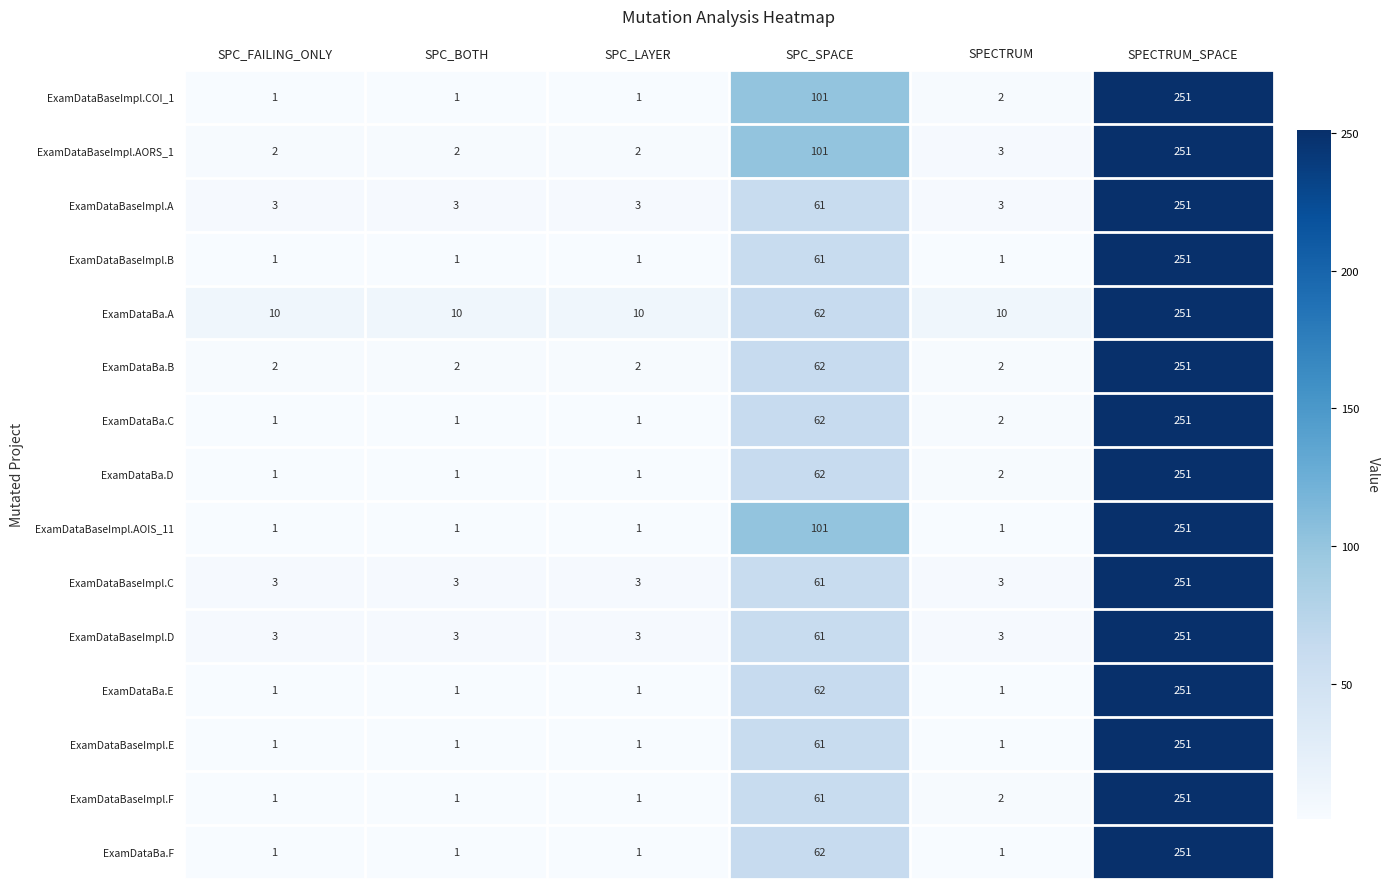

What is the sum of all ExamDataBa.D values?

318